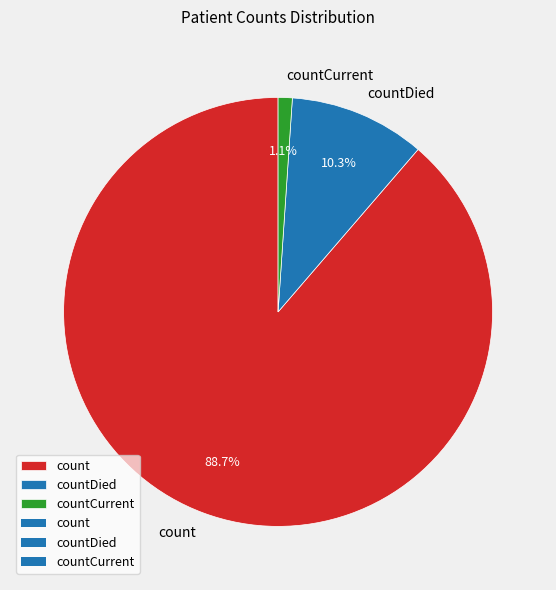

Rank the categories by value from lowest to highest.

countCurrent, countDied, count